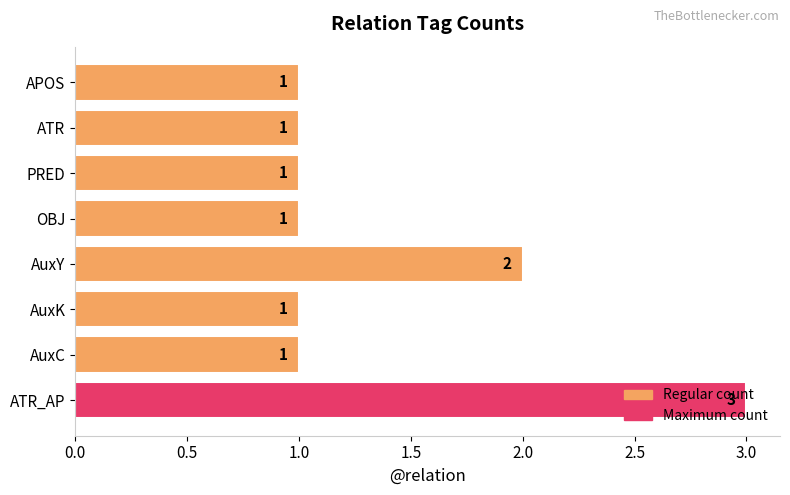

What is the minimum value shown in the chart?

1